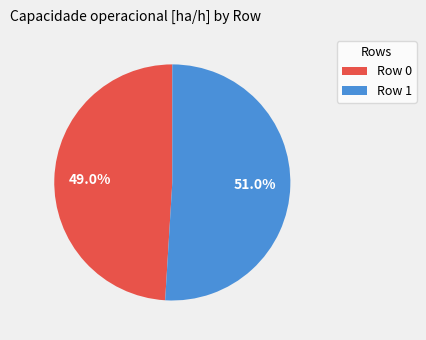

What percentage do Row 0 and Row 1 together represent?

100.0%